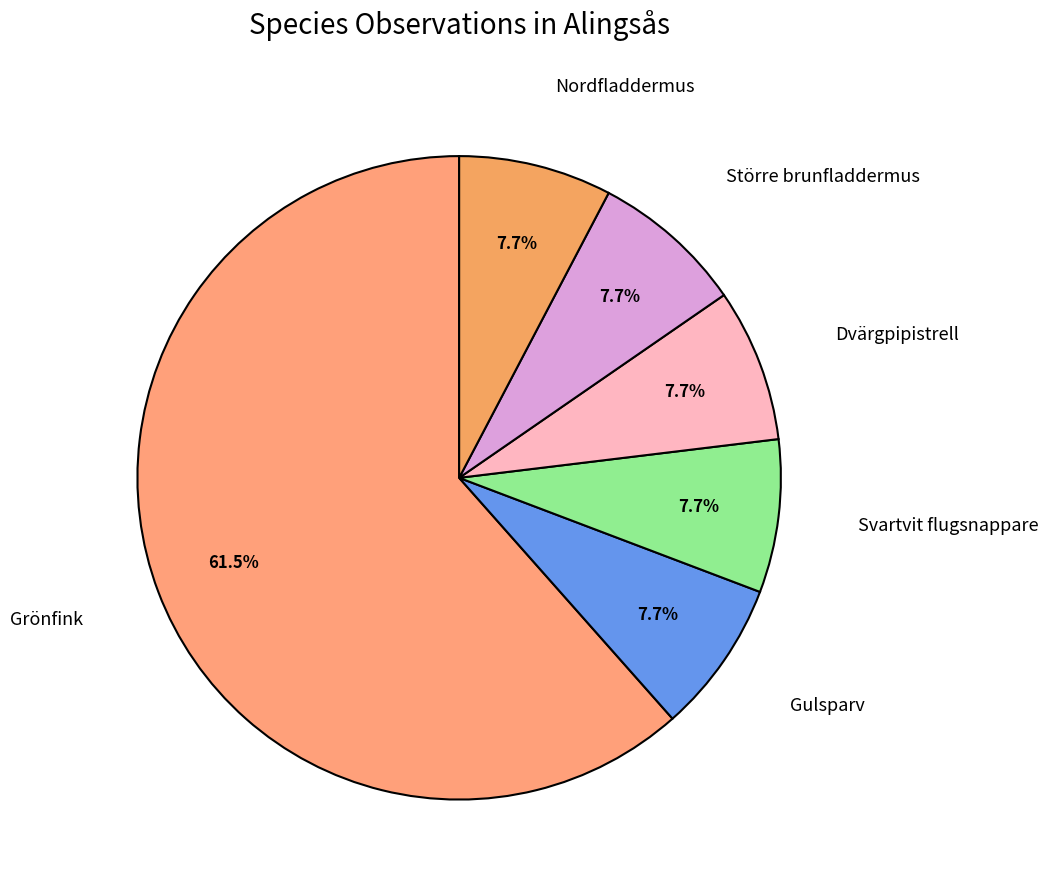

Which category has the biggest portion of the pie?

Grönfink